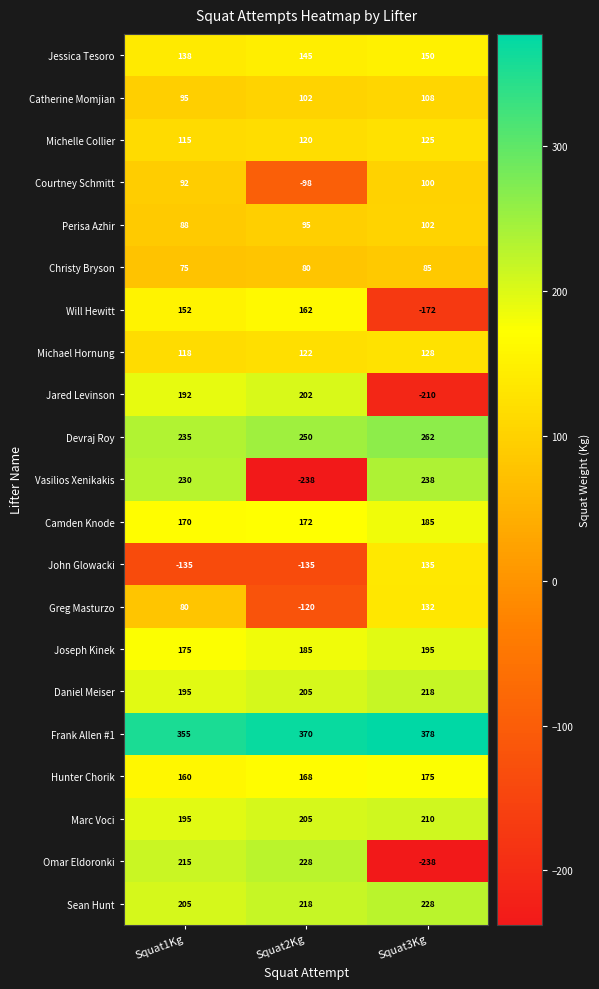

At which category is the sum across all series the highest?

Squat1Kg